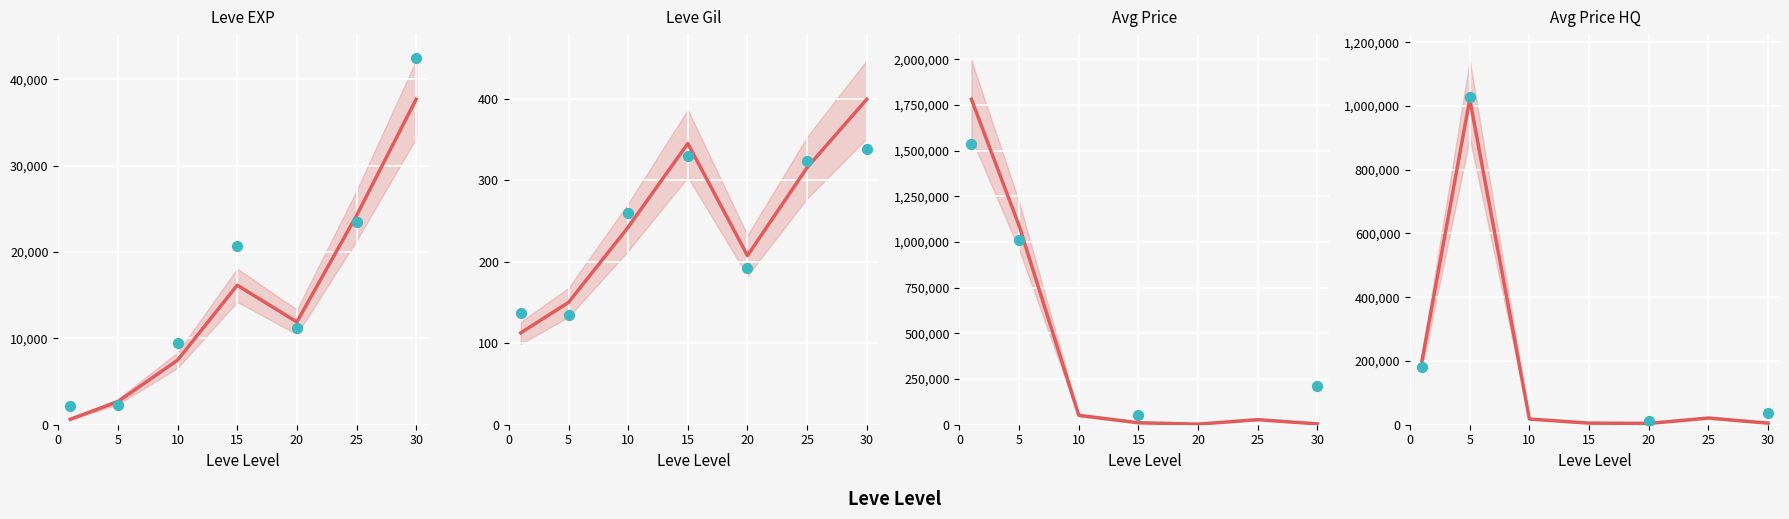

Is the value of Avg Price at 5 greater than the value of Leve EXP at 5?

Yes